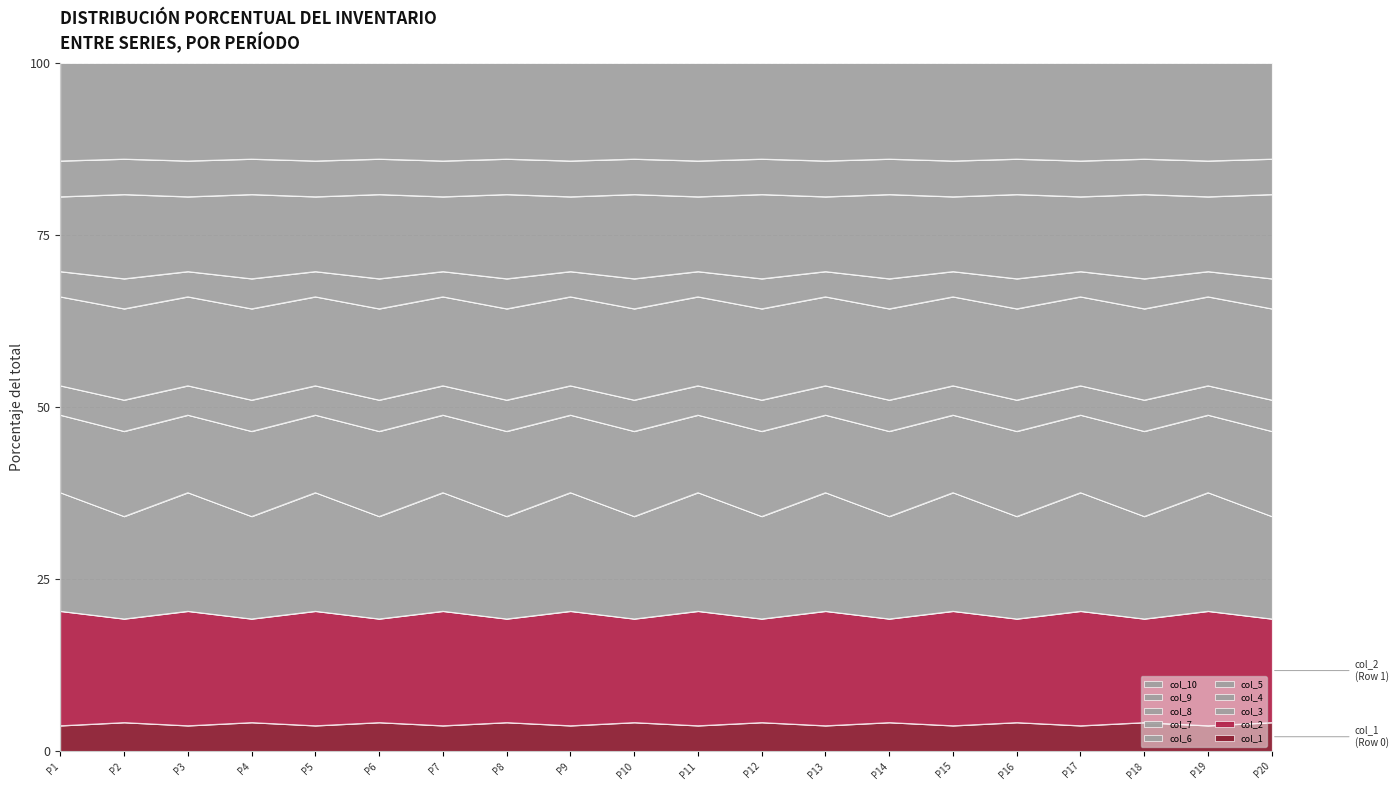

What is the total value across all series at P12?

100.0